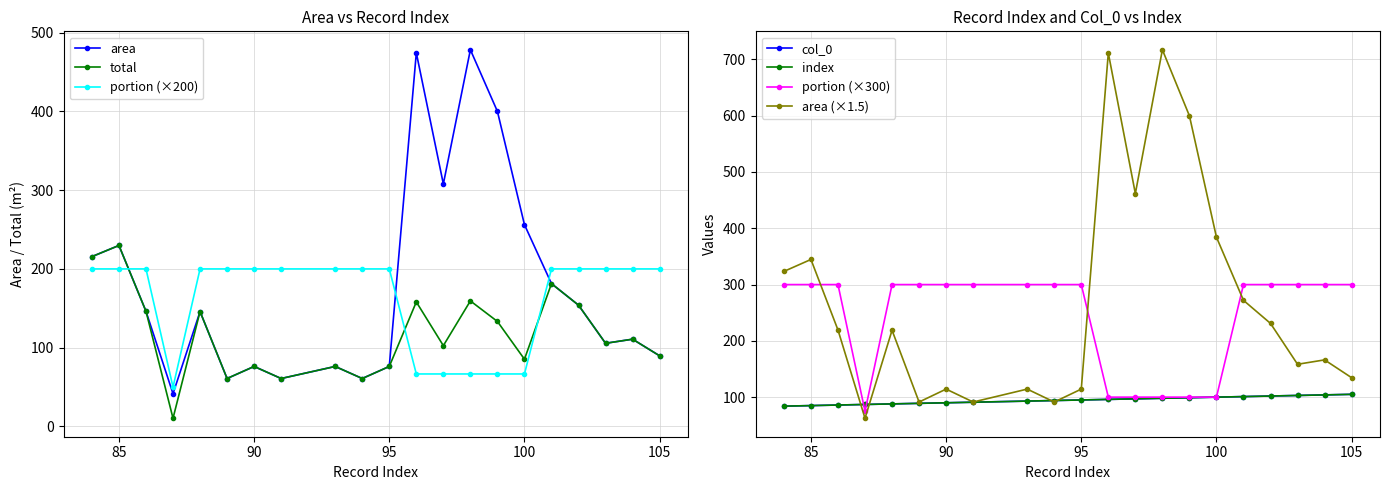

Reading left to right, extract all data points from this chart.

area: 215.6	229.7	146.2	41.6	145.9	60.9	76.2	60.9	76.2	60.9	76.2	474.2	307.8	478.1	399.9	256.1	181.3	154.0	105.6	110.8	89.7
total: 215.6	229.7	146.2	10.4	145.9	60.9	76.2	60.9	76.2	60.9	76.2	158.1	102.6	159.4	133.3	85.4	181.3	154.0	105.6	110.8	89.7
portion: 300.0	300.0	300.0	75.0	300.0	300.0	300.0	300.0	300.0	300.0	300.0	100.0	100.0	100.0	100.0	100.0	300.0	300.0	300.0	300.0	300.0
col_0: 84.0	85.0	86.0	87.0	88.0	89.0	90.0	91.0	93.0	94.0	95.0	96.0	97.0	98.0	99.0	100.0	101.0	102.0	103.0	104.0	105.0
index: 84.0	85.0	86.0	87.0	88.0	89.0	90.0	91.0	93.0	94.0	95.0	96.0	97.0	98.0	99.0	100.0	101.0	102.0	103.0	104.0	105.0